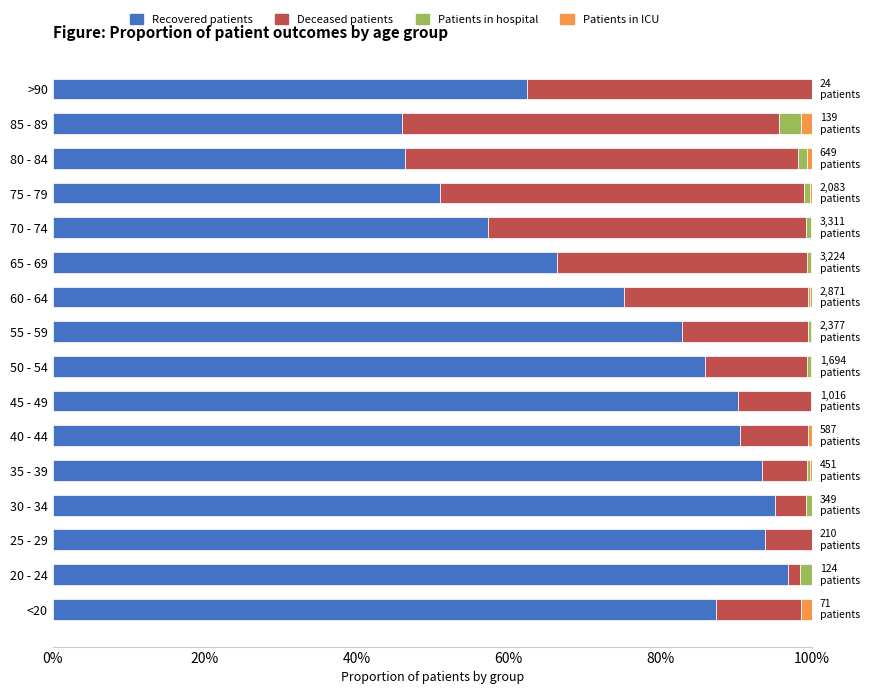

True or false: Recovered patients has a value of 101.0 at >90.

False